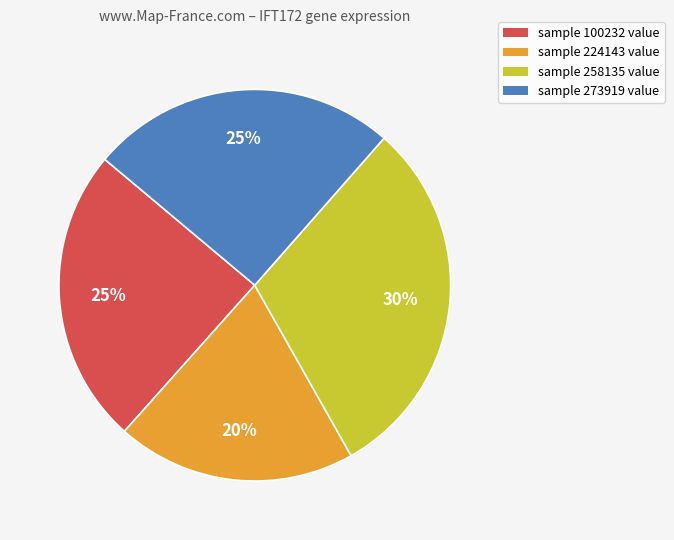

How many segments does this pie chart have?

4